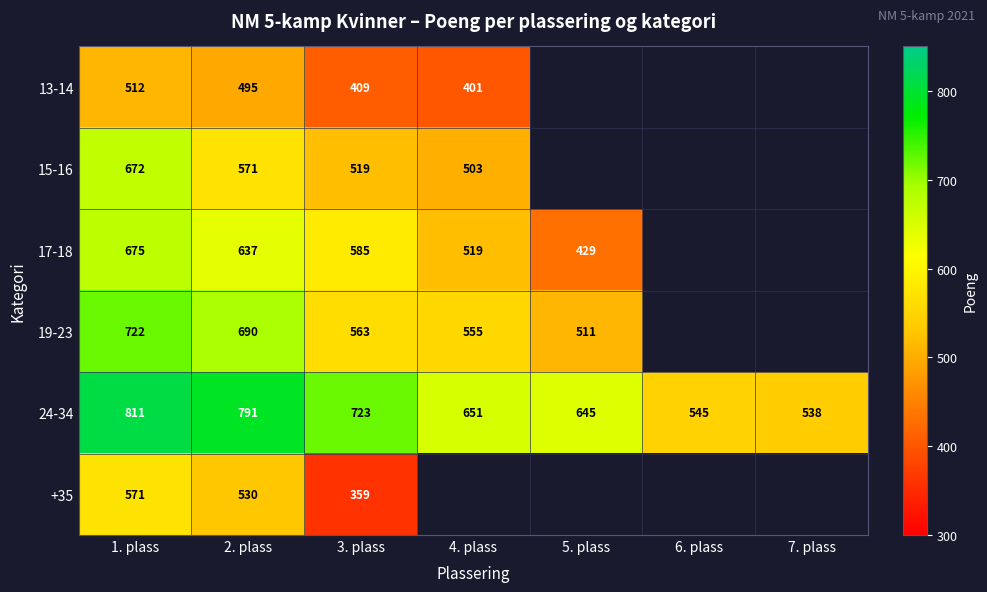

Is the value of 15-16 at 2. plass greater than the value of 17-18 at 2. plass?

No